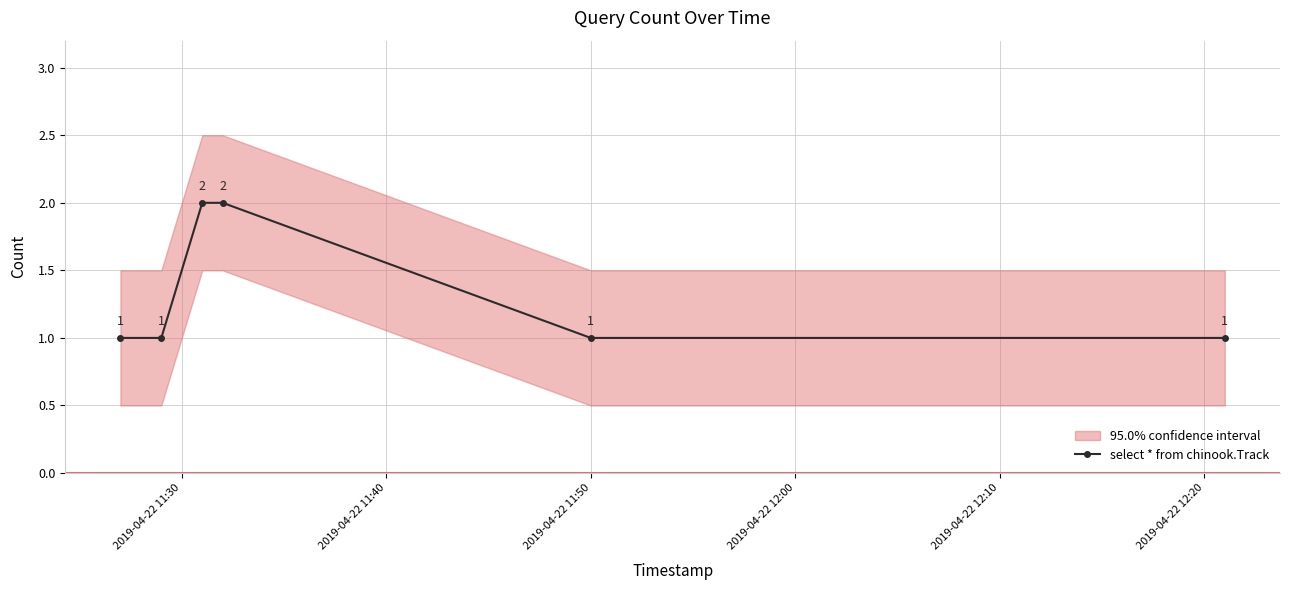

How many select * from chinook.Track values are between 1 and 2?

6